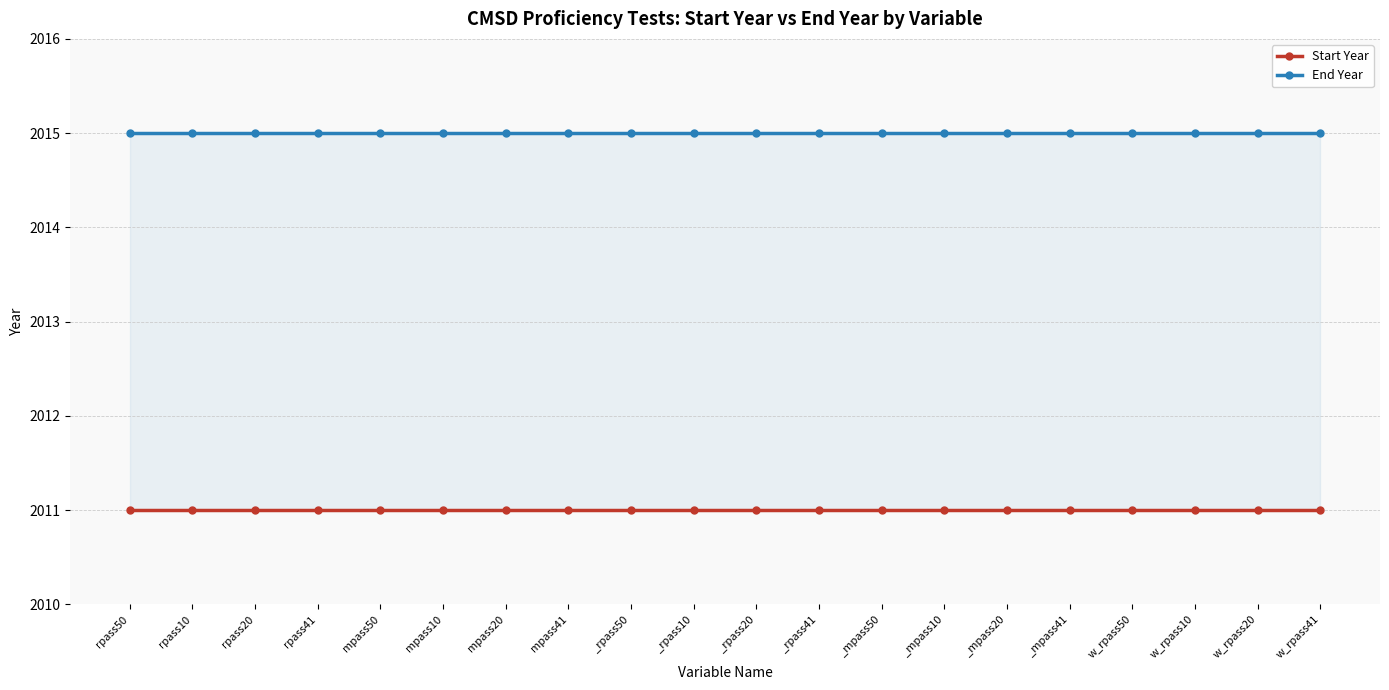

True or false: End Year and Start Year cross at least once.

False